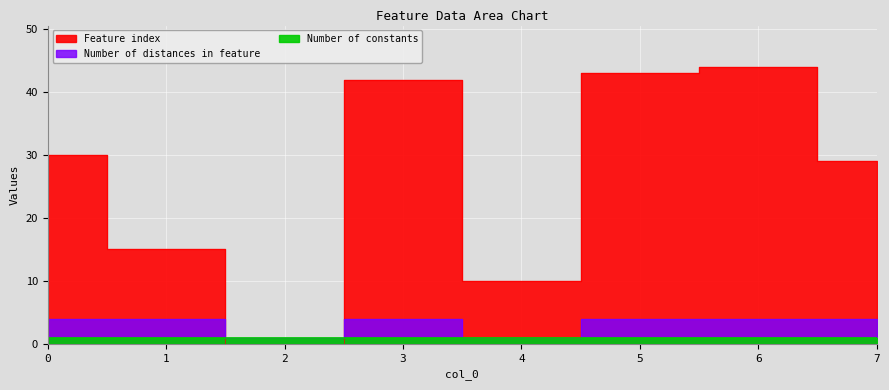

At which label does Feature index reach its peak?

6